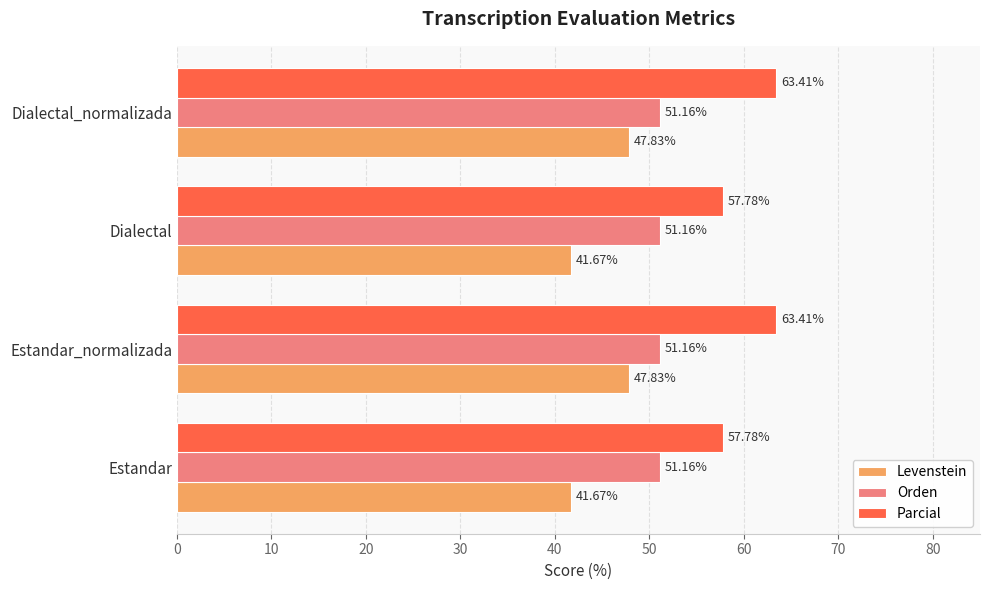

Is the value of Orden at Dialectal greater than the value of Parcial at Dialectal?

No